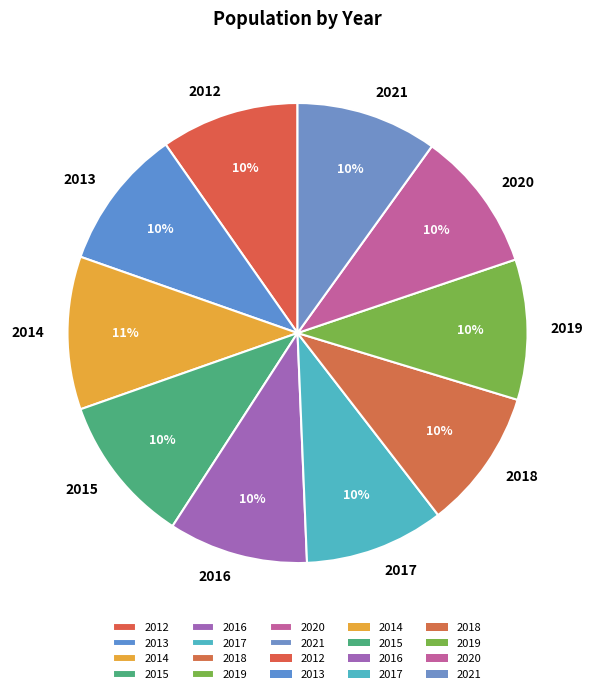

What percentage is the 2013 slice, to the nearest percent?

10%